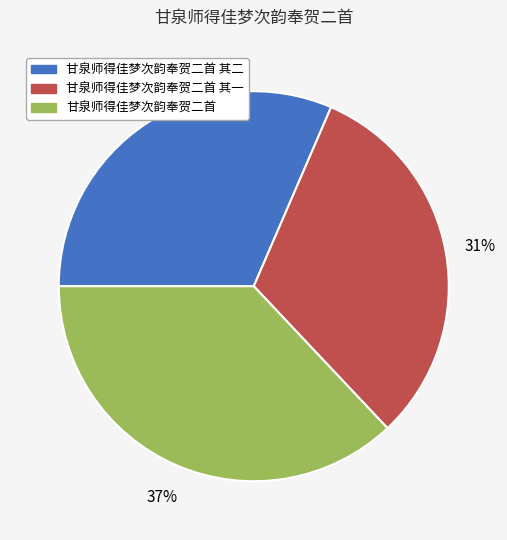

Combined, do 甘泉师得佳梦次韵奉贺二首 and 甘泉师得佳梦次韵奉贺二首 其一 account for over 50%?

Yes